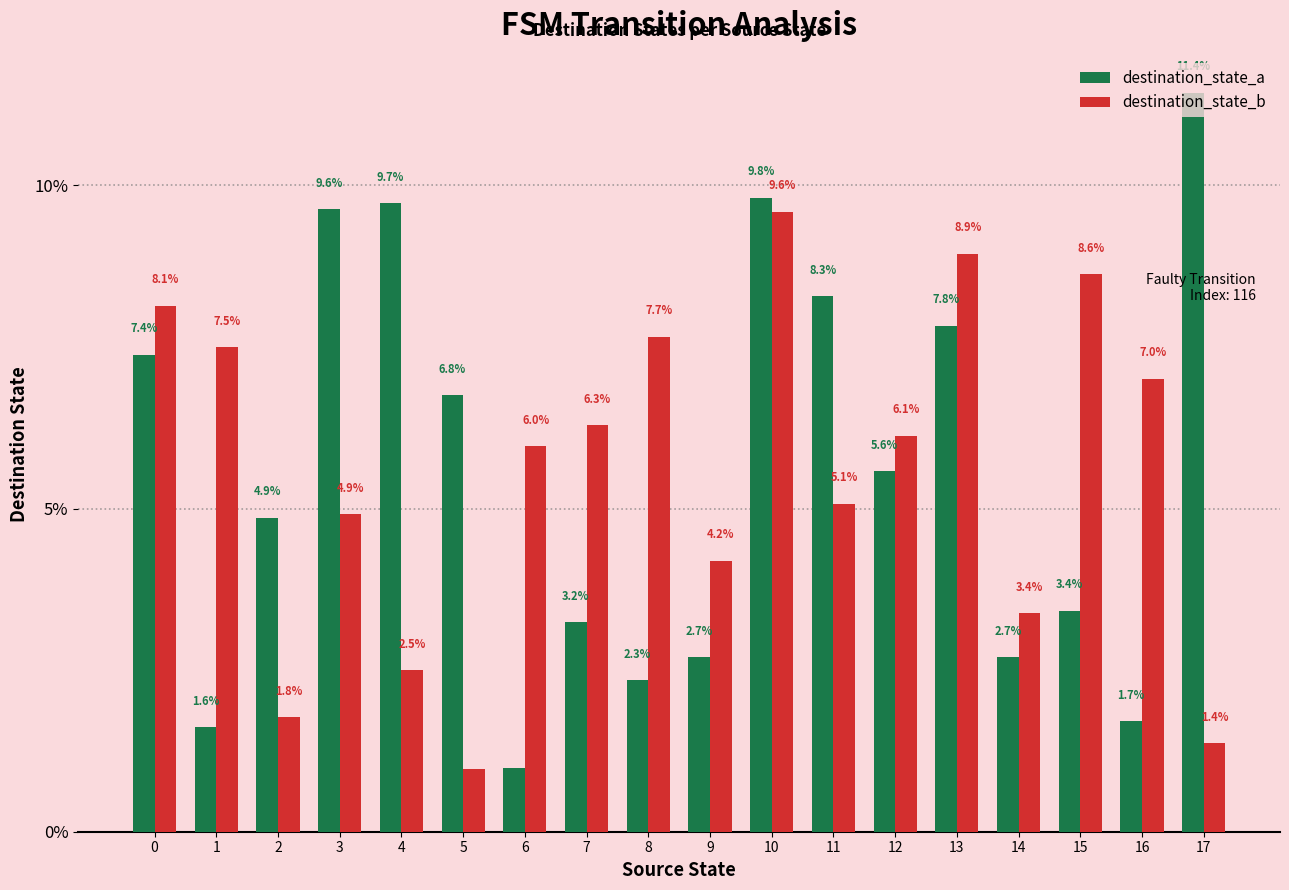

Is the value of destination_state_b at 14 greater than the value of destination_state_a at 14?

Yes